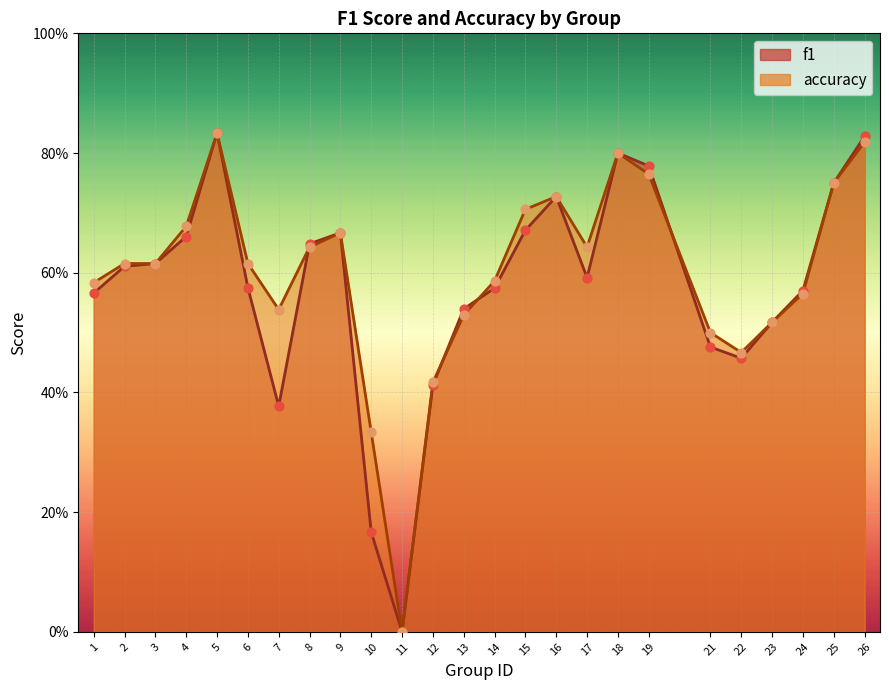

What is the total value across all series at 19?

1.5